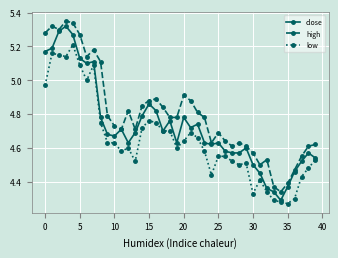

True or false: high has more than 1 interior local peaks.

True